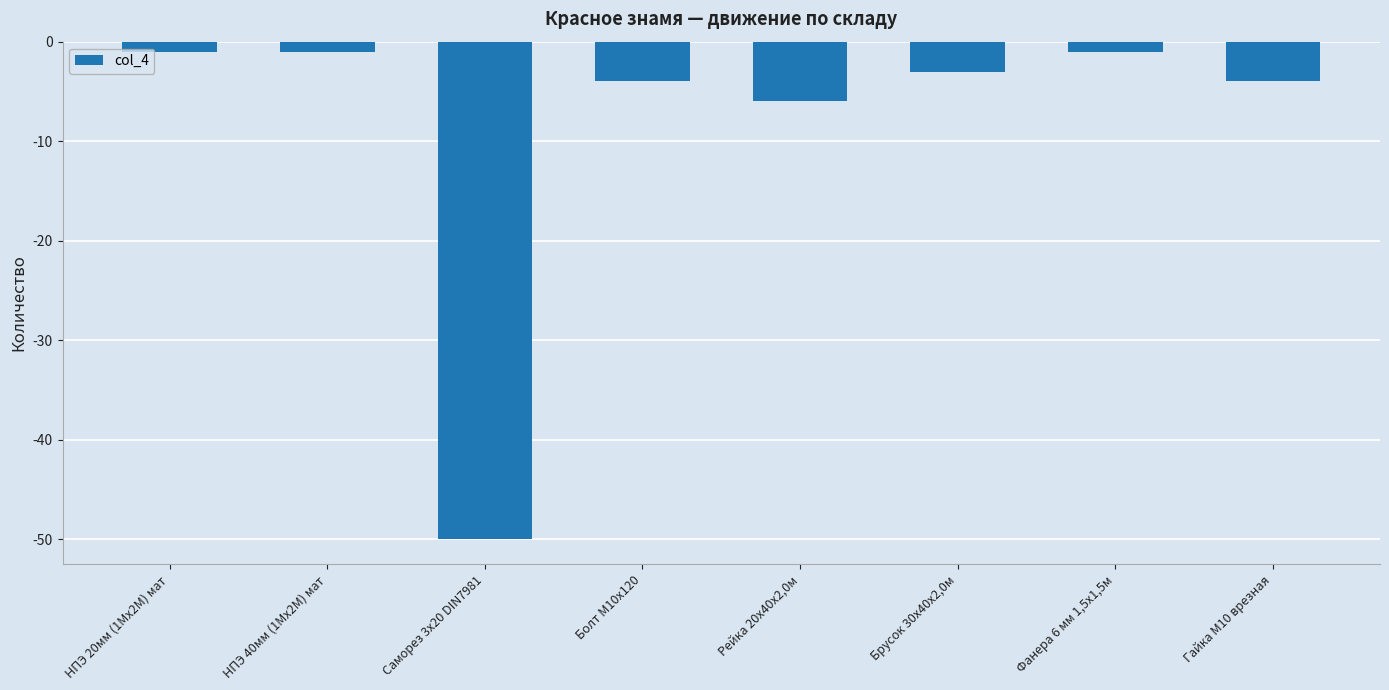

What position from the left is Саморез 3х20 DIN7981?

3